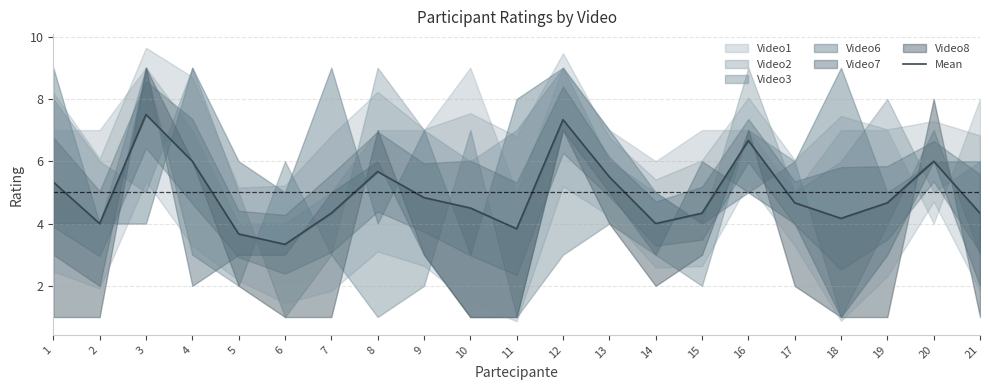

What is the value of the 4th point from the left?

6.0